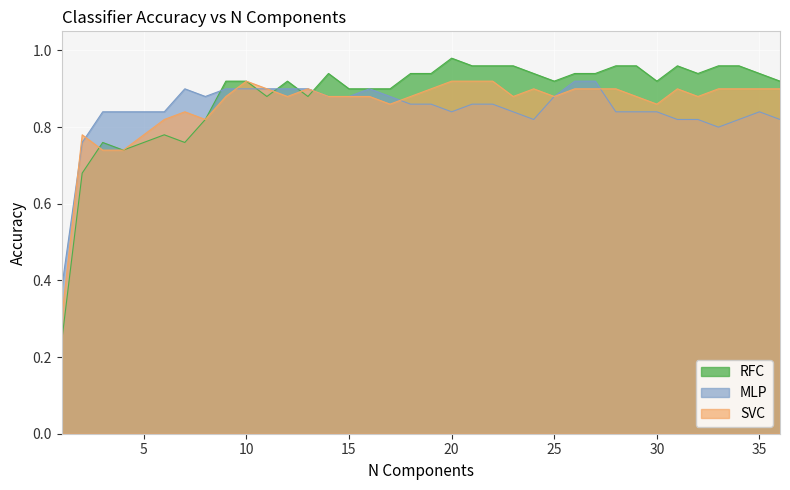

List the labels in order of MLP value, smallest first.

1, 2, 33, 24, 31, 32, 34, 36, 3, 4, 5, 6, 20, 23, 28, 29, 30, 35, 18, 19, 21, 22, 8, 14, 15, 17, 25, 7, 9, 10, 11, 12, 13, 16, 26, 27